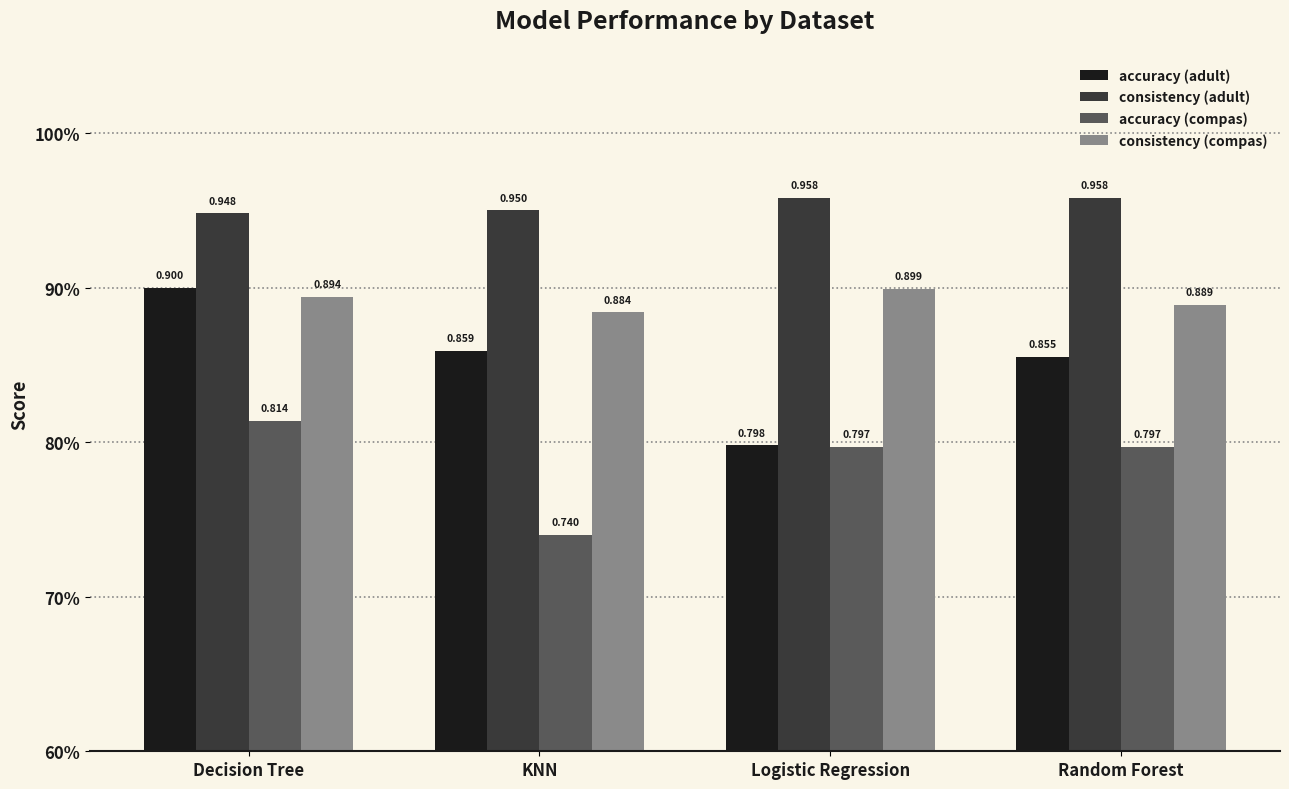

Does the chart contain any negative values?

No